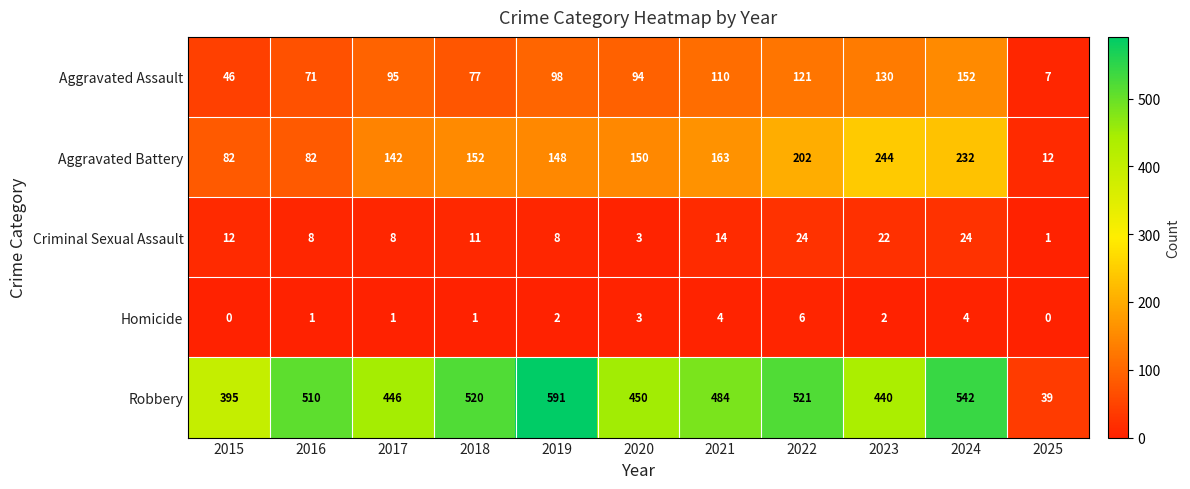

Which series has the largest range (max minus min)?

Robbery